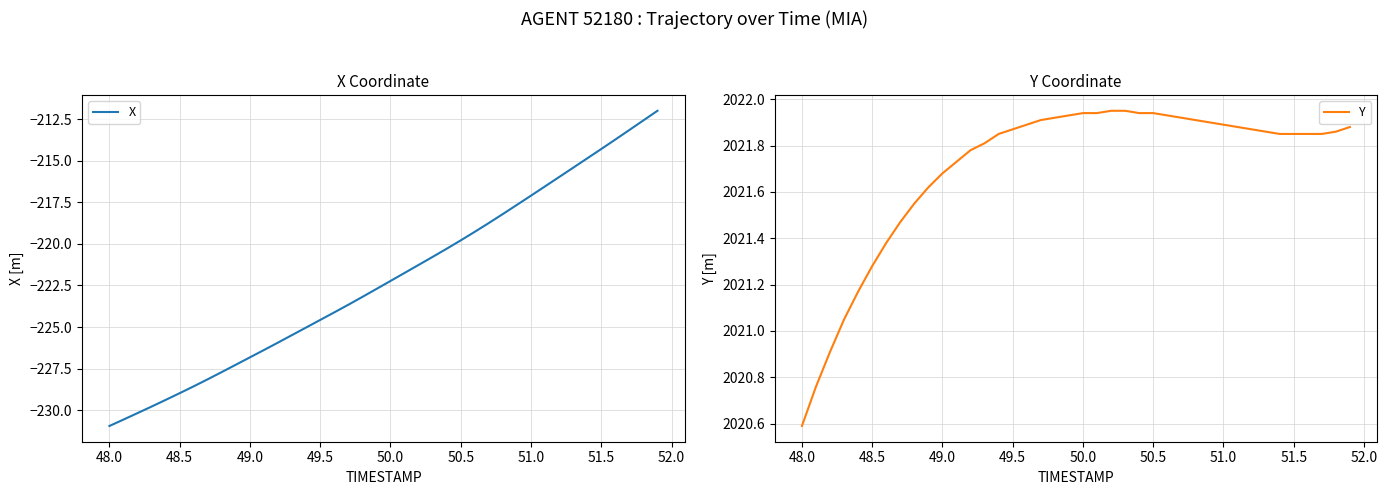

The value of X at 50.0 is -304.9. True or false?

False